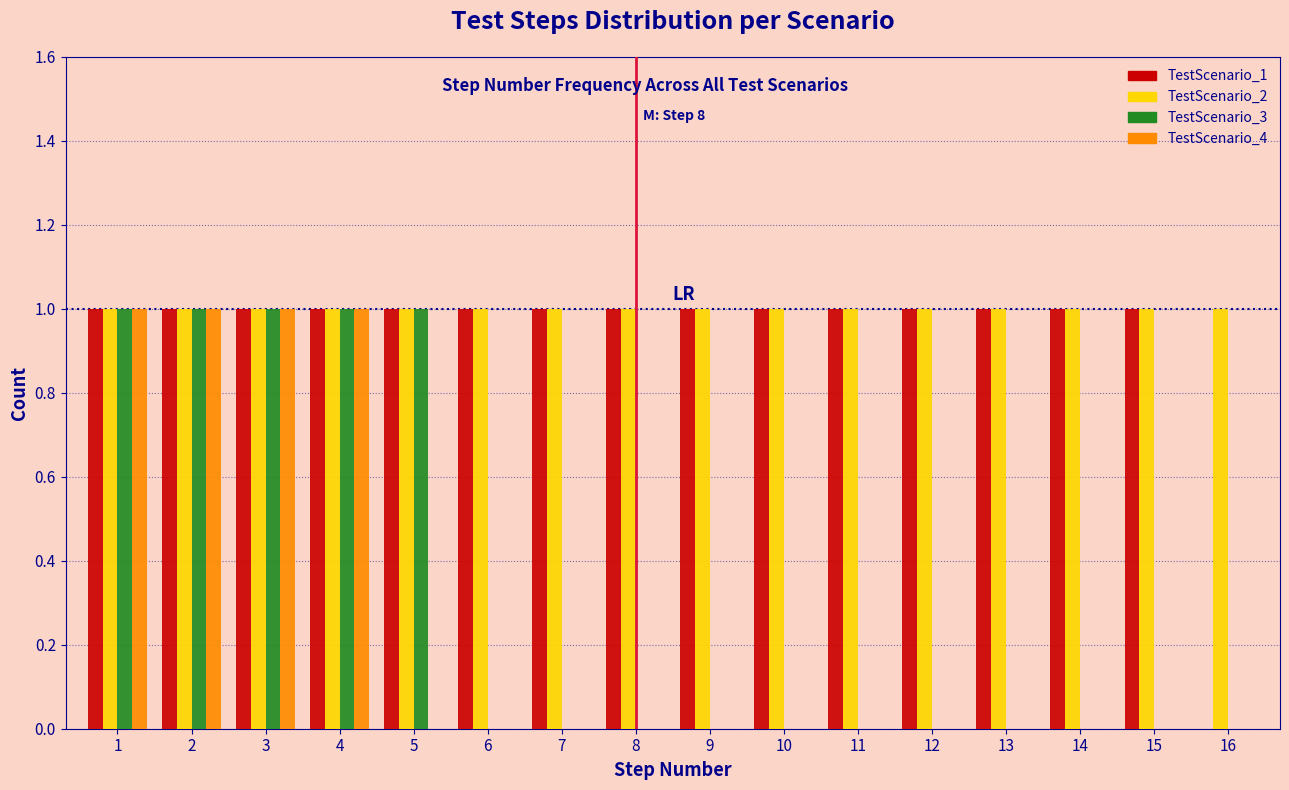

True or false: TestScenario_1 has a value of 2 at 5.

False